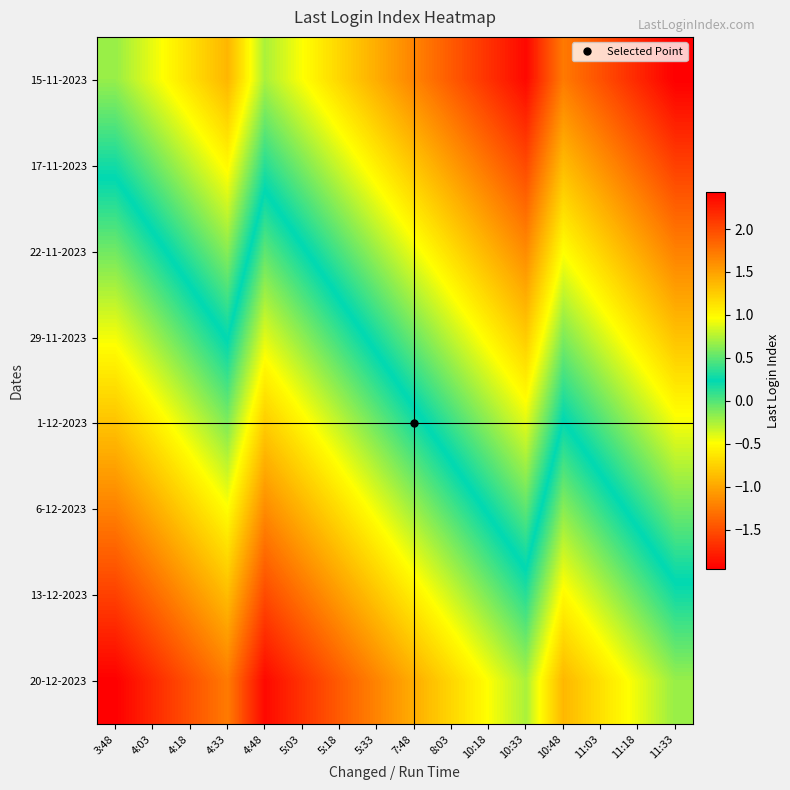

List the series in order of their peak value, highest first.

15-11-2023, 17-11-2023, 22-11-2023, 29-11-2023, 1-12-2023, 6-12-2023, 13-12-2023, 20-12-2023